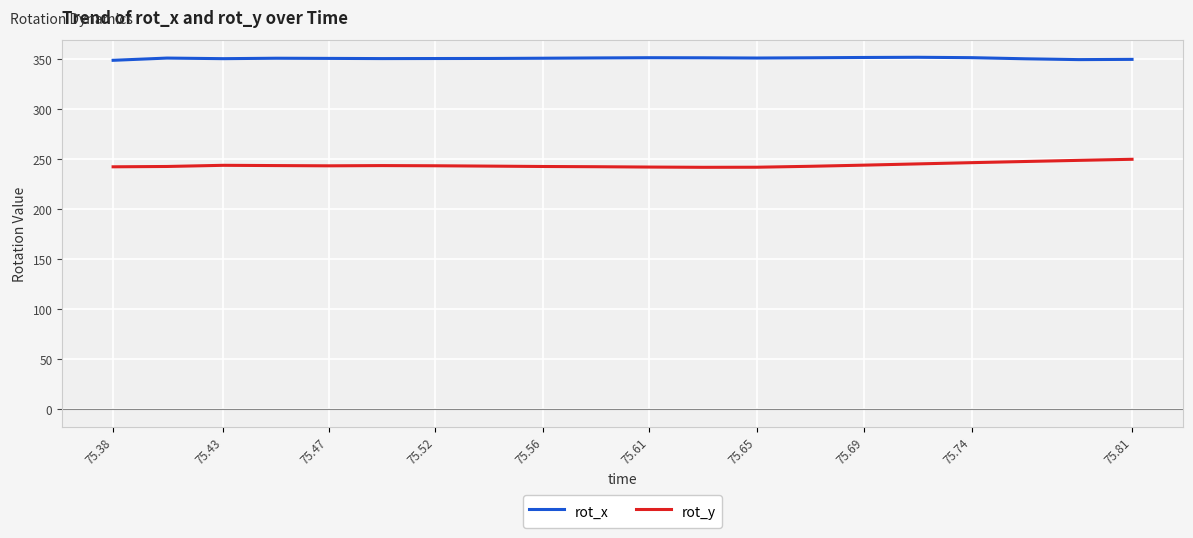

Rank the series by their average value, from highest to lowest.

rot_x, rot_y